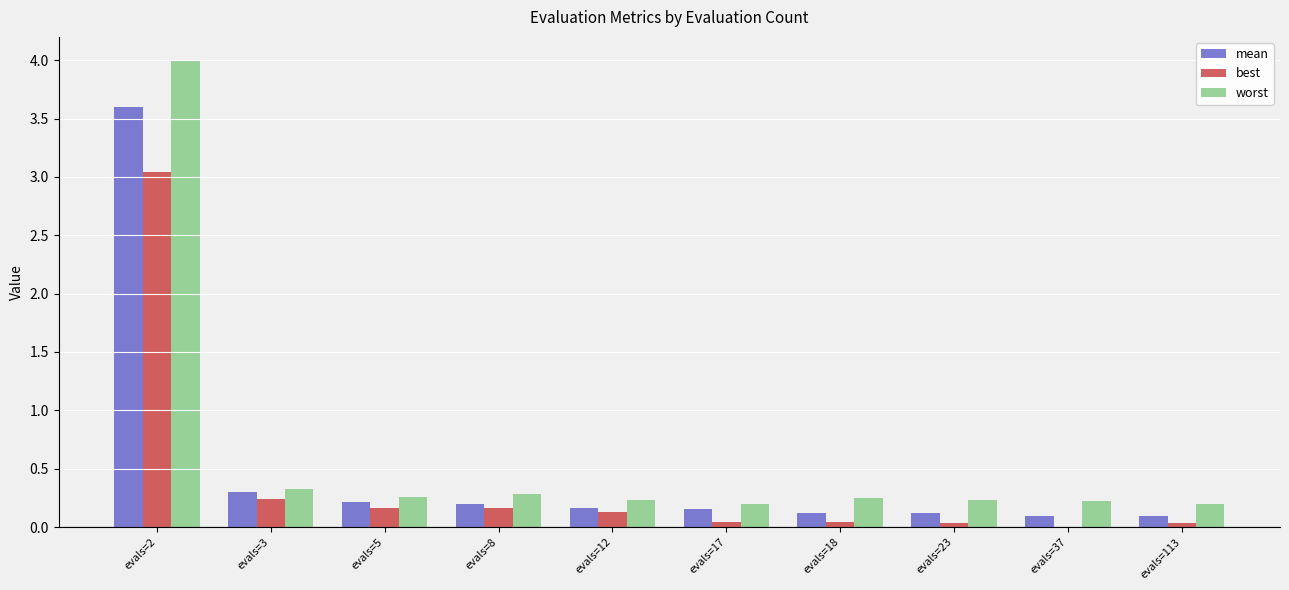

What is the sum of all best values?

3.9